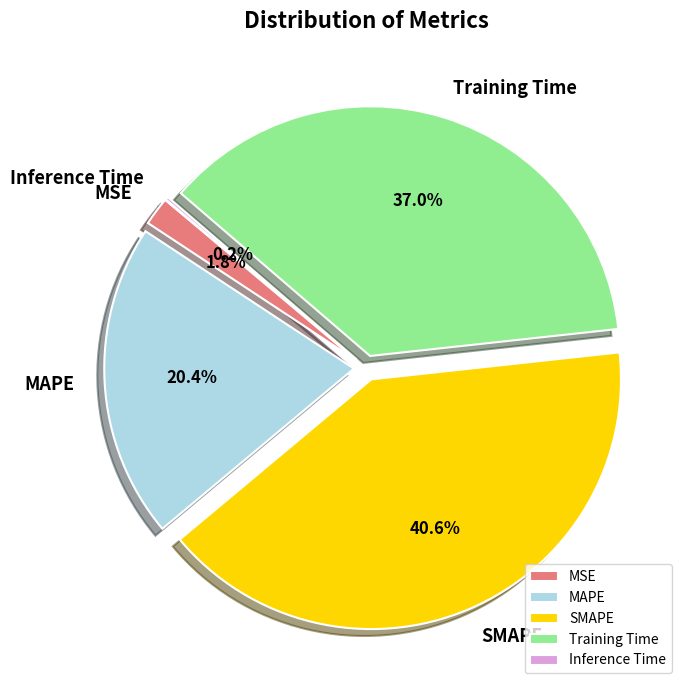

Does any single category account for the majority?

No